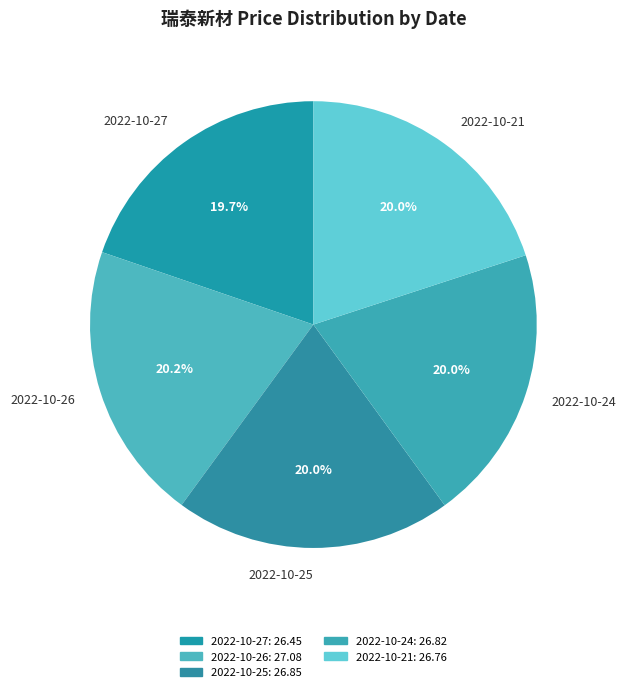

Approximately how many times larger is the value at 2022-10-25 compared to 2022-10-27?

1.0